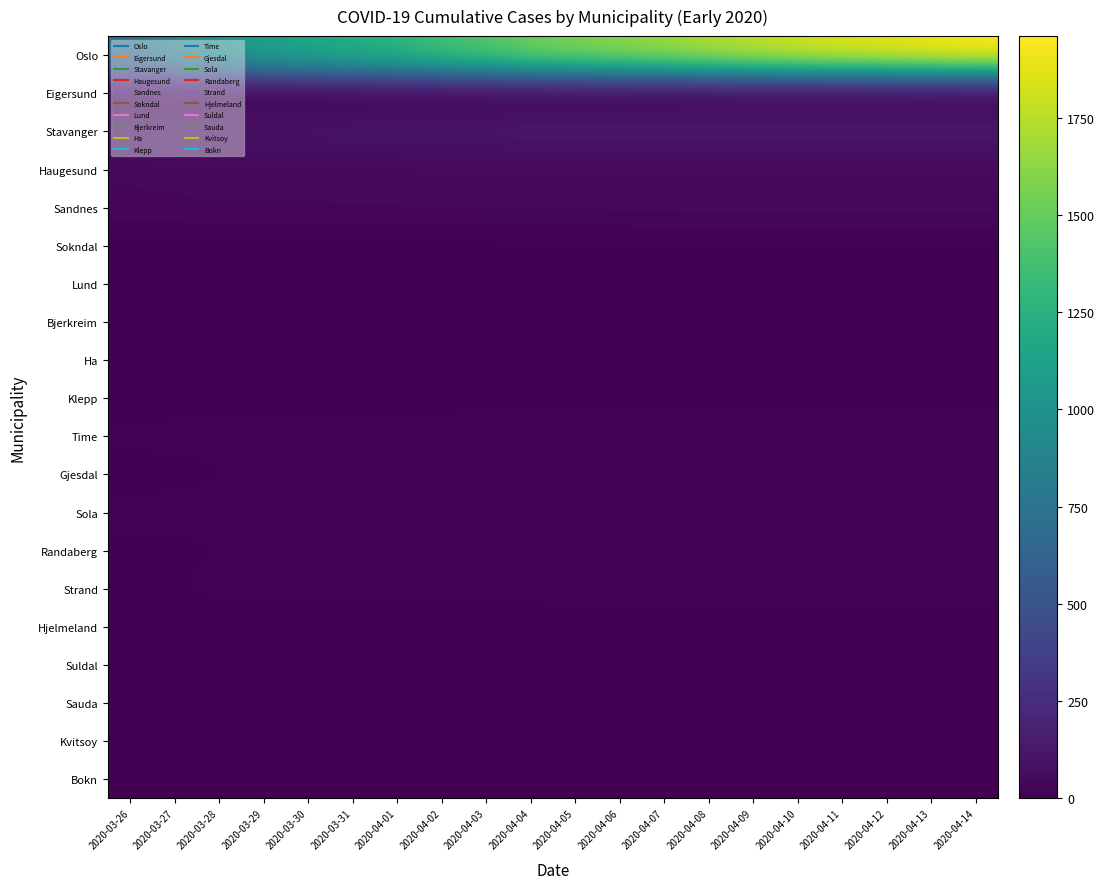

Reading left to right, extract all data points from this chart.

Oslo: 2020-03-26=743	2020-03-27=898	2020-03-28=989	2020-03-29=1122	2020-03-30=1169	2020-03-31=1233	2020-04-01=1281	2020-04-02=1379	2020-04-03=1438	2020-04-04=1534	2020-04-05=1582	2020-04-06=1626	2020-04-07=1673	2020-04-08=1730	2020-04-09=1780	2020-04-10=1827	2020-04-11=1866	2020-04-12=1893	2020-04-13=1926	2020-04-14=1960
Eigersund: 2020-03-26=6	2020-03-27=6	2020-03-28=9	2020-03-29=9	2020-03-30=9	2020-03-31=10	2020-04-01=10	2020-04-02=10	2020-04-03=12	2020-04-04=14	2020-04-05=14	2020-04-06=14	2020-04-07=14	2020-04-08=14	2020-04-09=14	2020-04-10=14	2020-04-11=14	2020-04-12=14	2020-04-13=14	2020-04-14=14
Stavanger: 2020-03-26=87	2020-03-27=88	2020-03-28=97	2020-03-29=98	2020-03-30=98	2020-03-31=106	2020-04-01=107	2020-04-02=110	2020-04-03=117	2020-04-04=124	2020-04-05=124	2020-04-06=125	2020-04-07=125	2020-04-08=125	2020-04-09=125	2020-04-10=125	2020-04-11=125	2020-04-12=125	2020-04-13=125	2020-04-14=125
Haugesund: 2020-03-26=41	2020-03-27=47	2020-03-28=47	2020-03-29=47	2020-03-30=47	2020-03-31=47	2020-04-01=48	2020-04-02=48	2020-04-03=48	2020-04-04=49	2020-04-05=49	2020-04-06=49	2020-04-07=49	2020-04-08=49	2020-04-09=49	2020-04-10=49	2020-04-11=49	2020-04-12=49	2020-04-13=49	2020-04-14=49
Sandnes: 2020-03-26=34	2020-03-27=35	2020-03-28=39	2020-03-29=39	2020-03-30=39	2020-03-31=41	2020-04-01=41	2020-04-02=42	2020-04-03=44	2020-04-04=44	2020-04-05=44	2020-04-06=45	2020-04-07=45	2020-04-08=46	2020-04-09=46	2020-04-10=46	2020-04-11=46	2020-04-12=46	2020-04-13=46	2020-04-14=46
Sokndal: 2020-03-26=2	2020-03-27=2	2020-03-28=2	2020-03-29=2	2020-03-30=2	2020-03-31=2	2020-04-01=2	2020-04-02=2	2020-04-03=2	2020-04-04=3	2020-04-05=3	2020-04-06=3	2020-04-07=3	2020-04-08=3	2020-04-09=3	2020-04-10=3	2020-04-11=3	2020-04-12=3	2020-04-13=3	2020-04-14=3
Lund: 2020-03-26=0	2020-03-27=0	2020-03-28=0	2020-03-29=0	2020-03-30=0	2020-03-31=0	2020-04-01=0	2020-04-02=0	2020-04-03=0	2020-04-04=0	2020-04-05=0	2020-04-06=0	2020-04-07=0	2020-04-08=0	2020-04-09=0	2020-04-10=0	2020-04-11=0	2020-04-12=0	2020-04-13=0	2020-04-14=0
Bjerkreim: 2020-03-26=0	2020-03-27=0	2020-03-28=0	2020-03-29=0	2020-03-30=0	2020-03-31=0	2020-04-01=0	2020-04-02=0	2020-04-03=0	2020-04-04=0	2020-04-05=0	2020-04-06=0	2020-04-07=0	2020-04-08=0	2020-04-09=0	2020-04-10=0	2020-04-11=0	2020-04-12=0	2020-04-13=0	2020-04-14=0
Ha: 2020-03-26=4	2020-03-27=4	2020-03-28=5	2020-03-29=5	2020-03-30=5	2020-03-31=5	2020-04-01=5	2020-04-02=6	2020-04-03=6	2020-04-04=6	2020-04-05=6	2020-04-06=6	2020-04-07=6	2020-04-08=6	2020-04-09=6	2020-04-10=6	2020-04-11=6	2020-04-12=6	2020-04-13=6	2020-04-14=6
Klepp: 2020-03-26=4	2020-03-27=4	2020-03-28=5	2020-03-29=5	2020-03-30=5	2020-03-31=5	2020-04-01=5	2020-04-02=5	2020-04-03=6	2020-04-04=6	2020-04-05=6	2020-04-06=6	2020-04-07=6	2020-04-08=6	2020-04-09=6	2020-04-10=6	2020-04-11=6	2020-04-12=6	2020-04-13=6	2020-04-14=6
Time: 2020-03-26=9	2020-03-27=10	2020-03-28=10	2020-03-29=10	2020-03-30=10	2020-03-31=10	2020-04-01=10	2020-04-02=11	2020-04-03=11	2020-04-04=12	2020-04-05=12	2020-04-06=12	2020-04-07=12	2020-04-08=12	2020-04-09=12	2020-04-10=12	2020-04-11=12	2020-04-12=12	2020-04-13=12	2020-04-14=12
Gjesdal: 2020-03-26=5	2020-03-27=5	2020-03-28=7	2020-03-29=7	2020-03-30=7	2020-03-31=7	2020-04-01=7	2020-04-02=7	2020-04-03=9	2020-04-04=10	2020-04-05=10	2020-04-06=12	2020-04-07=12	2020-04-08=12	2020-04-09=12	2020-04-10=12	2020-04-11=12	2020-04-12=12	2020-04-13=12	2020-04-14=12
Sola: 2020-03-26=10	2020-03-27=10	2020-03-28=11	2020-03-29=11	2020-03-30=11	2020-03-31=11	2020-04-01=11	2020-04-02=11	2020-04-03=13	2020-04-04=13	2020-04-05=13	2020-04-06=13	2020-04-07=13	2020-04-08=13	2020-04-09=13	2020-04-10=13	2020-04-11=13	2020-04-12=13	2020-04-13=13	2020-04-14=13
Randaberg: 2020-03-26=6	2020-03-27=6	2020-03-28=7	2020-03-29=7	2020-03-30=7	2020-03-31=7	2020-04-01=7	2020-04-02=7	2020-04-03=7	2020-04-04=10	2020-04-05=11	2020-04-06=11	2020-04-07=11	2020-04-08=11	2020-04-09=11	2020-04-10=11	2020-04-11=11	2020-04-12=11	2020-04-13=11	2020-04-14=11
Strand: 2020-03-26=7	2020-03-27=7	2020-03-28=11	2020-03-29=11	2020-03-30=11	2020-03-31=11	2020-04-01=11	2020-04-02=12	2020-04-03=12	2020-04-04=12	2020-04-05=13	2020-04-06=13	2020-04-07=13	2020-04-08=13	2020-04-09=13	2020-04-10=13	2020-04-11=13	2020-04-12=13	2020-04-13=13	2020-04-14=13
Hjelmeland: 2020-03-26=0	2020-03-27=0	2020-03-28=0	2020-03-29=0	2020-03-30=0	2020-03-31=0	2020-04-01=0	2020-04-02=0	2020-04-03=0	2020-04-04=0	2020-04-05=0	2020-04-06=0	2020-04-07=0	2020-04-08=0	2020-04-09=0	2020-04-10=0	2020-04-11=0	2020-04-12=0	2020-04-13=0	2020-04-14=0
Suldal: 2020-03-26=0	2020-03-27=0	2020-03-28=0	2020-03-29=0	2020-03-30=0	2020-03-31=0	2020-04-01=0	2020-04-02=0	2020-04-03=0	2020-04-04=0	2020-04-05=0	2020-04-06=0	2020-04-07=0	2020-04-08=0	2020-04-09=0	2020-04-10=0	2020-04-11=0	2020-04-12=0	2020-04-13=0	2020-04-14=0
Sauda: 2020-03-26=3	2020-03-27=3	2020-03-28=3	2020-03-29=3	2020-03-30=3	2020-03-31=3	2020-04-01=3	2020-04-02=3	2020-04-03=3	2020-04-04=3	2020-04-05=3	2020-04-06=3	2020-04-07=3	2020-04-08=3	2020-04-09=3	2020-04-10=3	2020-04-11=3	2020-04-12=3	2020-04-13=3	2020-04-14=3
Kvitsoy: 2020-03-26=0	2020-03-27=0	2020-03-28=0	2020-03-29=0	2020-03-30=0	2020-03-31=0	2020-04-01=0	2020-04-02=0	2020-04-03=0	2020-04-04=0	2020-04-05=0	2020-04-06=0	2020-04-07=0	2020-04-08=0	2020-04-09=0	2020-04-10=0	2020-04-11=0	2020-04-12=0	2020-04-13=0	2020-04-14=0
Bokn: 2020-03-26=0	2020-03-27=0	2020-03-28=0	2020-03-29=0	2020-03-30=0	2020-03-31=0	2020-04-01=0	2020-04-02=0	2020-04-03=1	2020-04-04=1	2020-04-05=1	2020-04-06=1	2020-04-07=1	2020-04-08=1	2020-04-09=1	2020-04-10=1	2020-04-11=1	2020-04-12=1	2020-04-13=1	2020-04-14=1